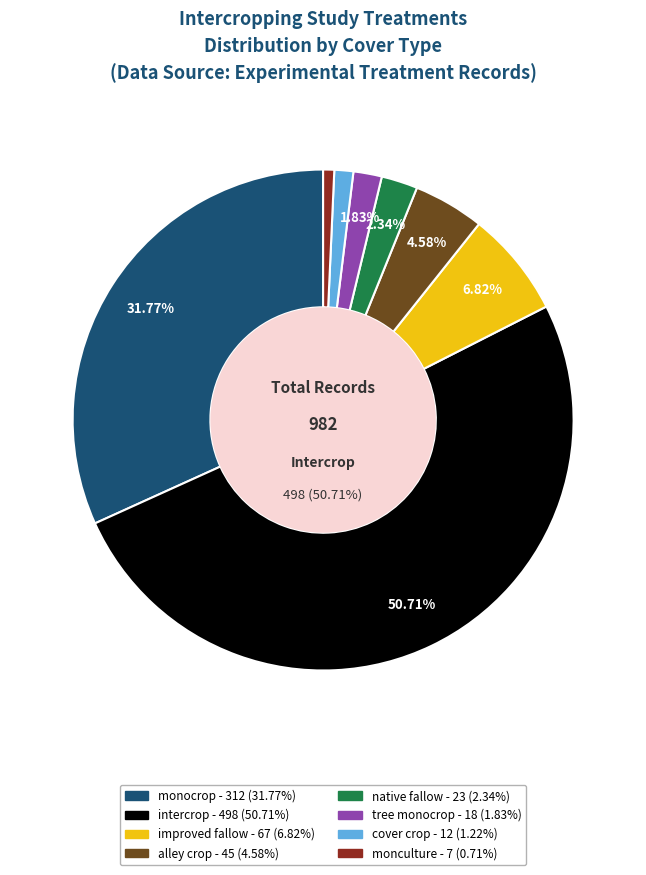

To the nearest percent, what is the difference between the largest and smallest slice percentages?

50%